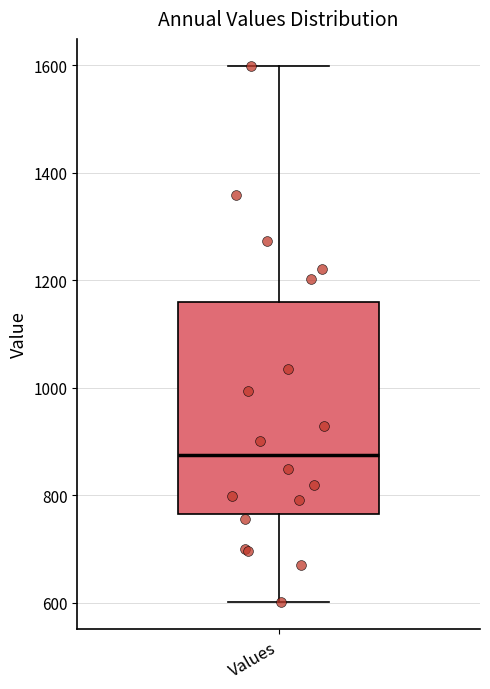

Read this box plot against the y-axis: the position of the median line, the range covered by the box, and the ends of both whiskers. The values are not printed on the chart, so give them approximately, as read against the axis.

median 880, box 760 to 1160, whiskers 600 to 1600